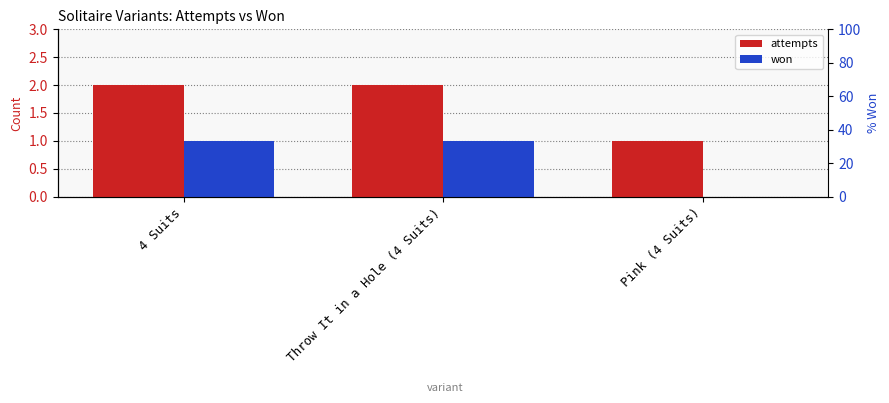

What is the sum of the attempts values at Throw It in a Hole (4 Suits) and 4 Suits?

4